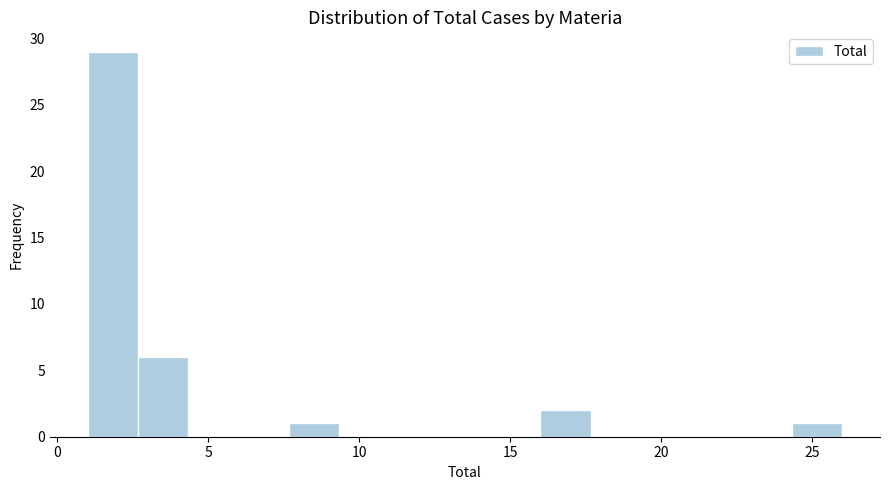

Around what value on the x-axis is the tallest bar? Give the approximate position of its centre, as read against the axis.

2.0